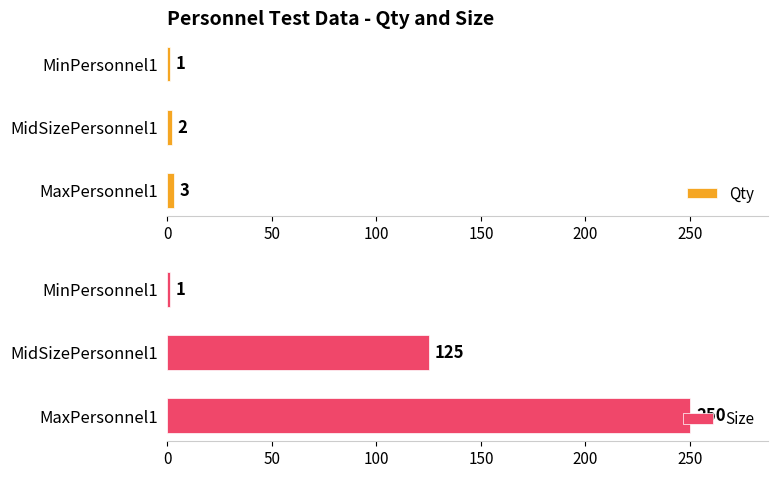

What are all the series names shown in the legend?

Qty, Size